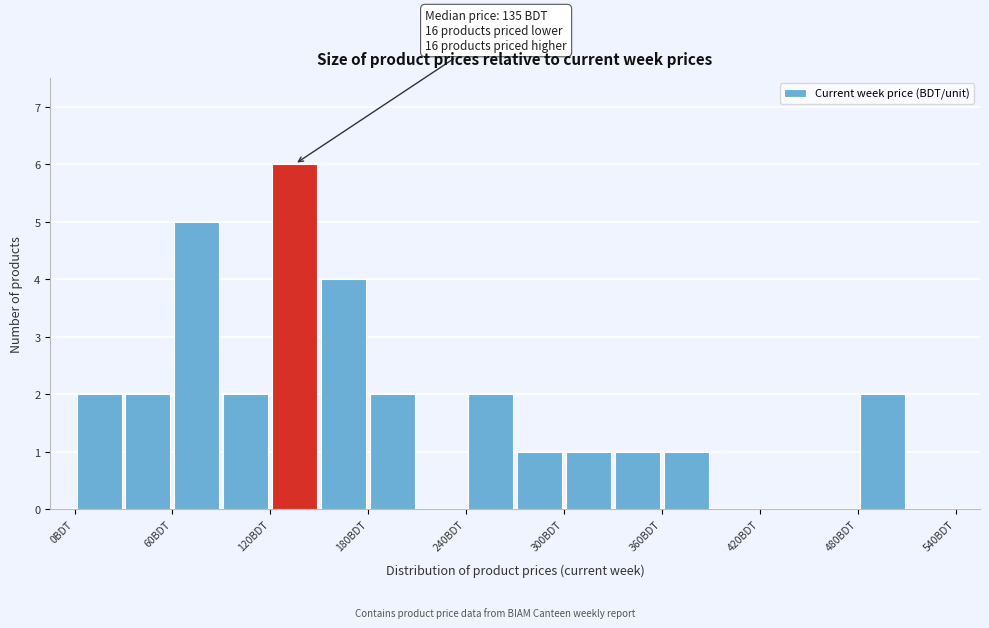

Read against the x-axis, roughly where is the centre of the tallest bar?

140